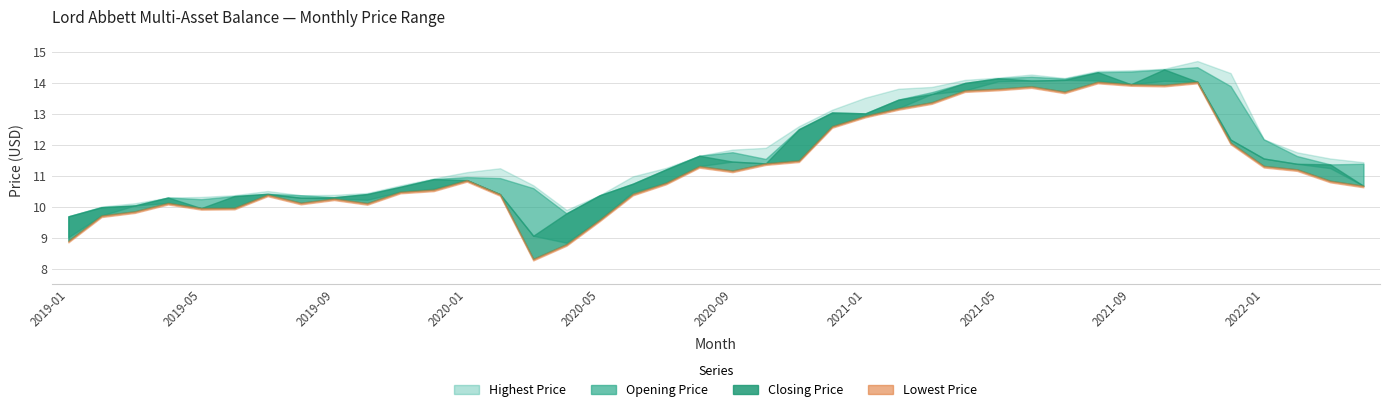

True or false: Opening Price and Lowest Price cross at least once.

False